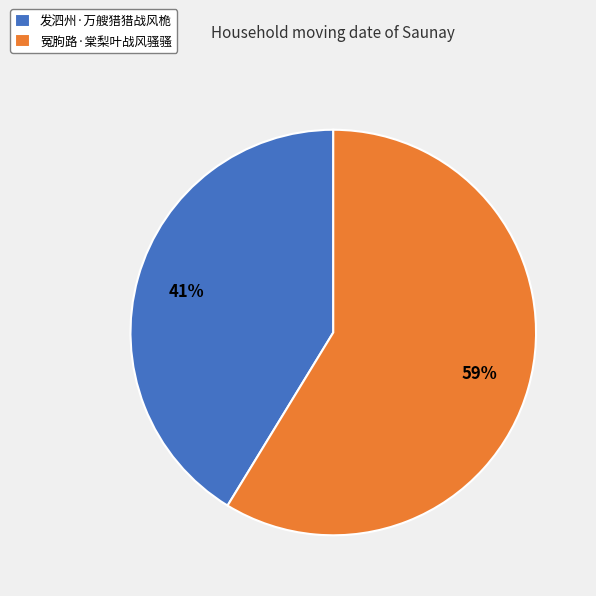

How many slices are in this pie chart?

2